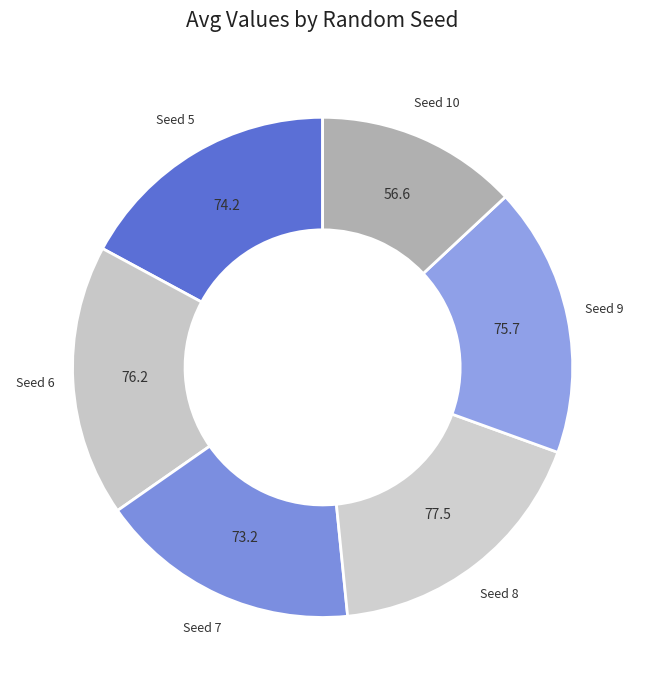

Which category has the biggest portion of the pie?

8